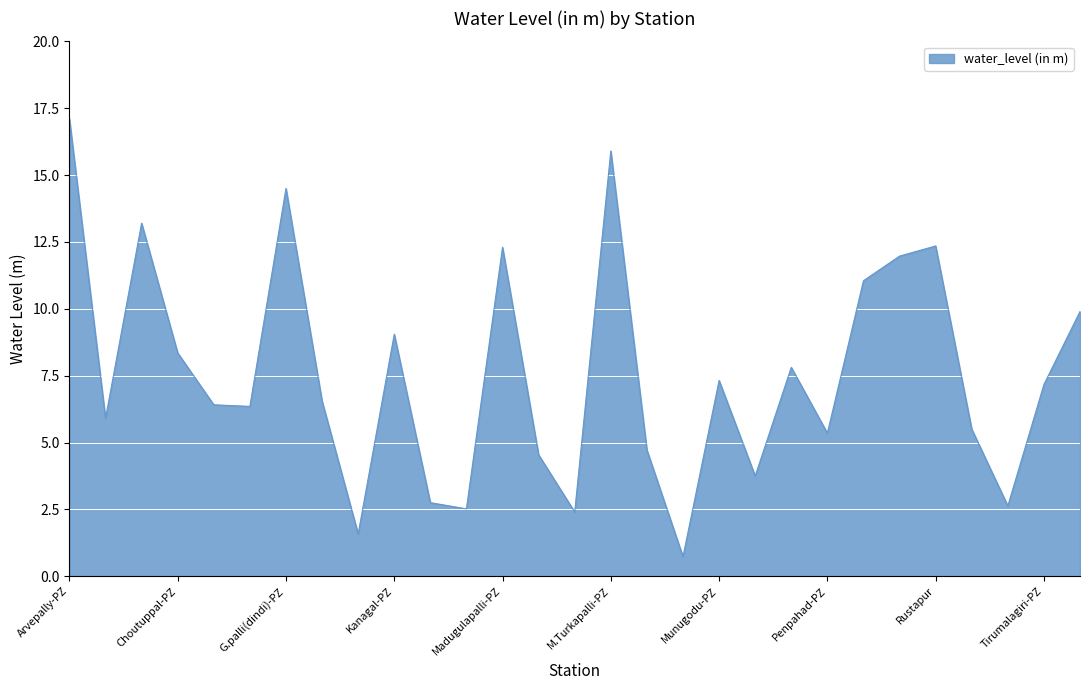

What is the minimum value shown in the chart?

0.7